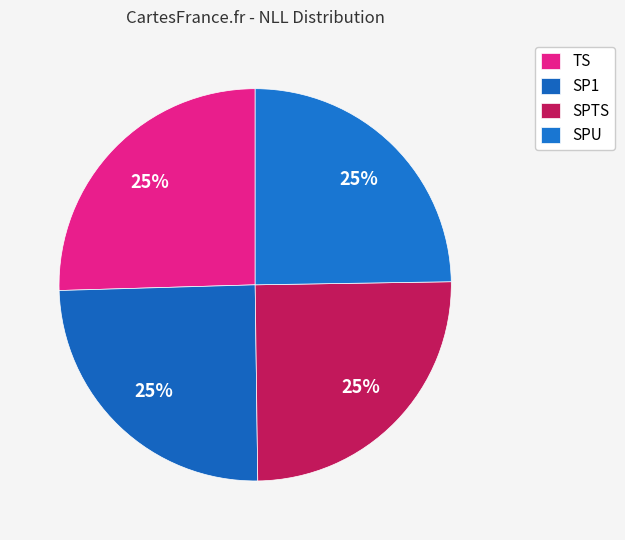

Which category has the biggest portion of the pie?

TS